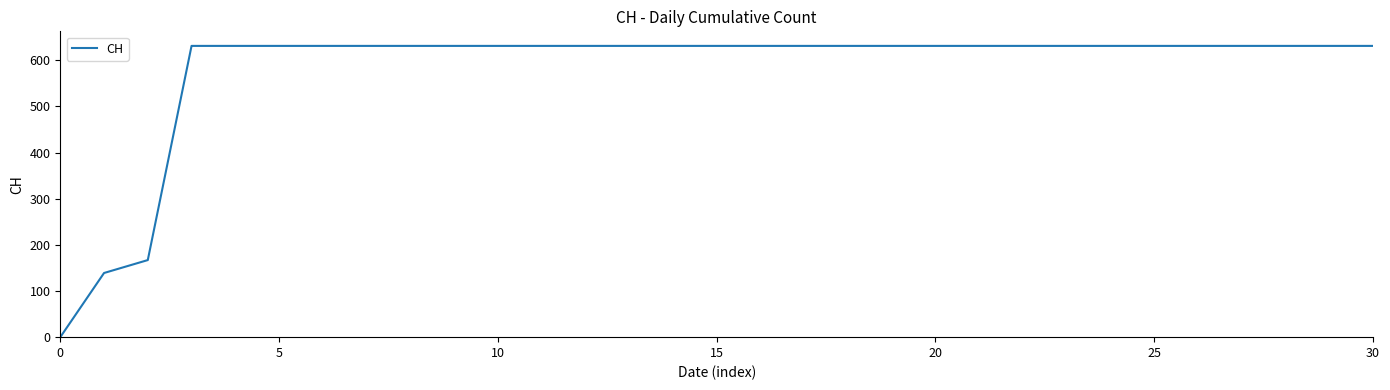

What is the maximum value shown in the chart?

631